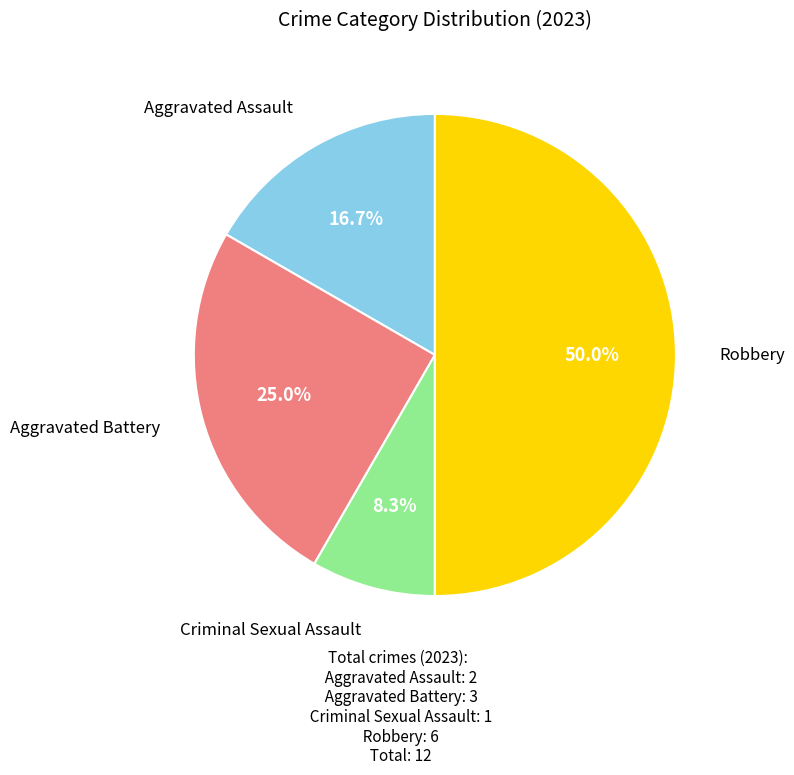

Count the number of slices in the pie.

4